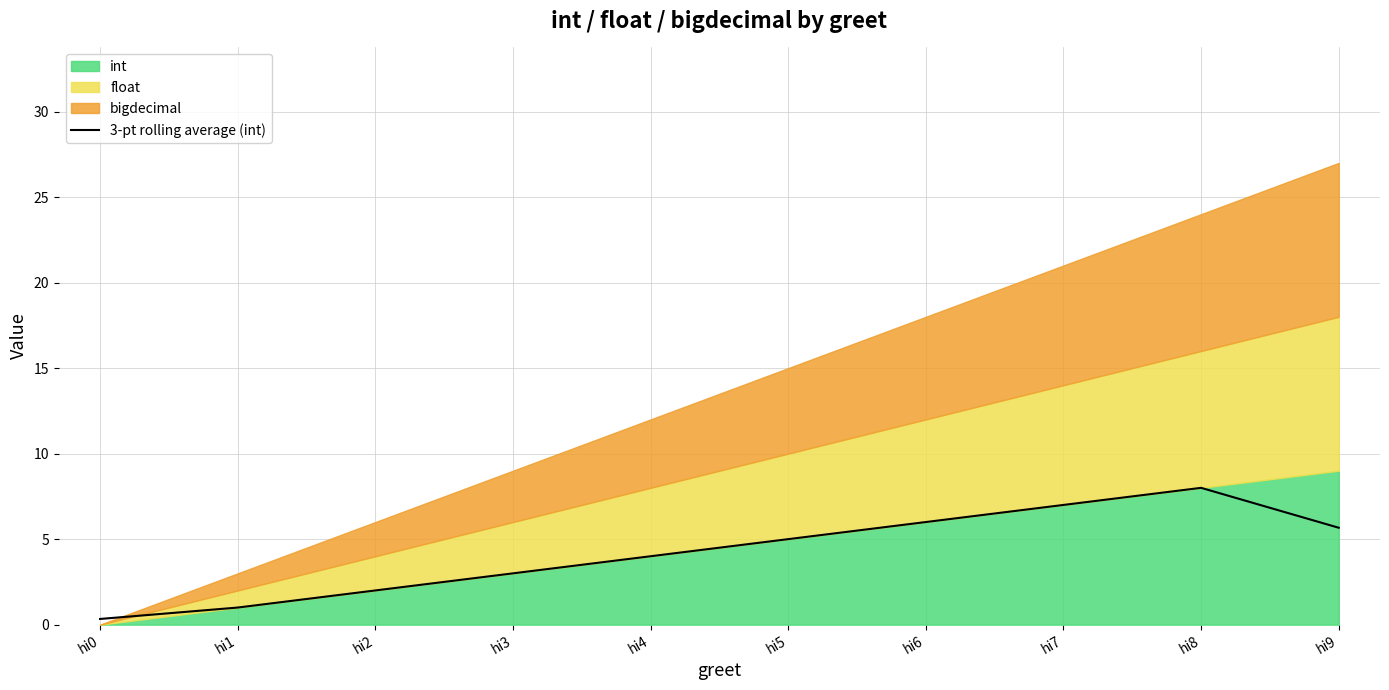

What is the value of the 2nd point from the left?

1.0